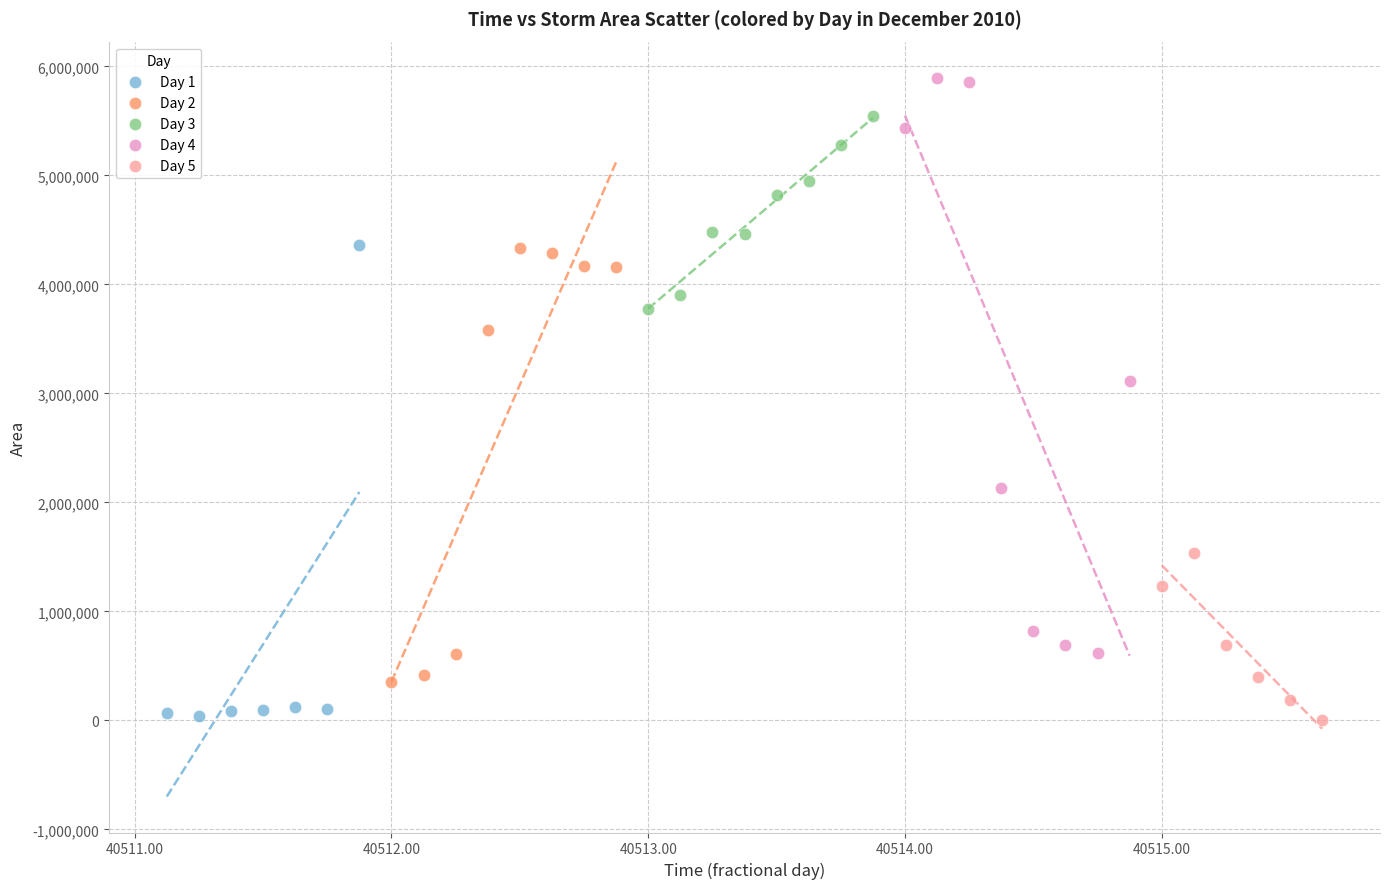

Which series reaches the maximum Y coordinate?

Day 4